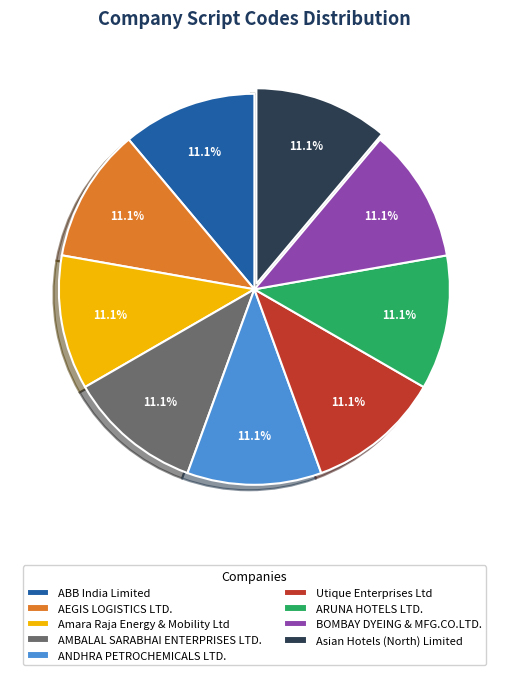

What is the ratio of the value at Amara Raja Energy & Mobility Ltd to the value at ARUNA HOTELS LTD.?

1.0